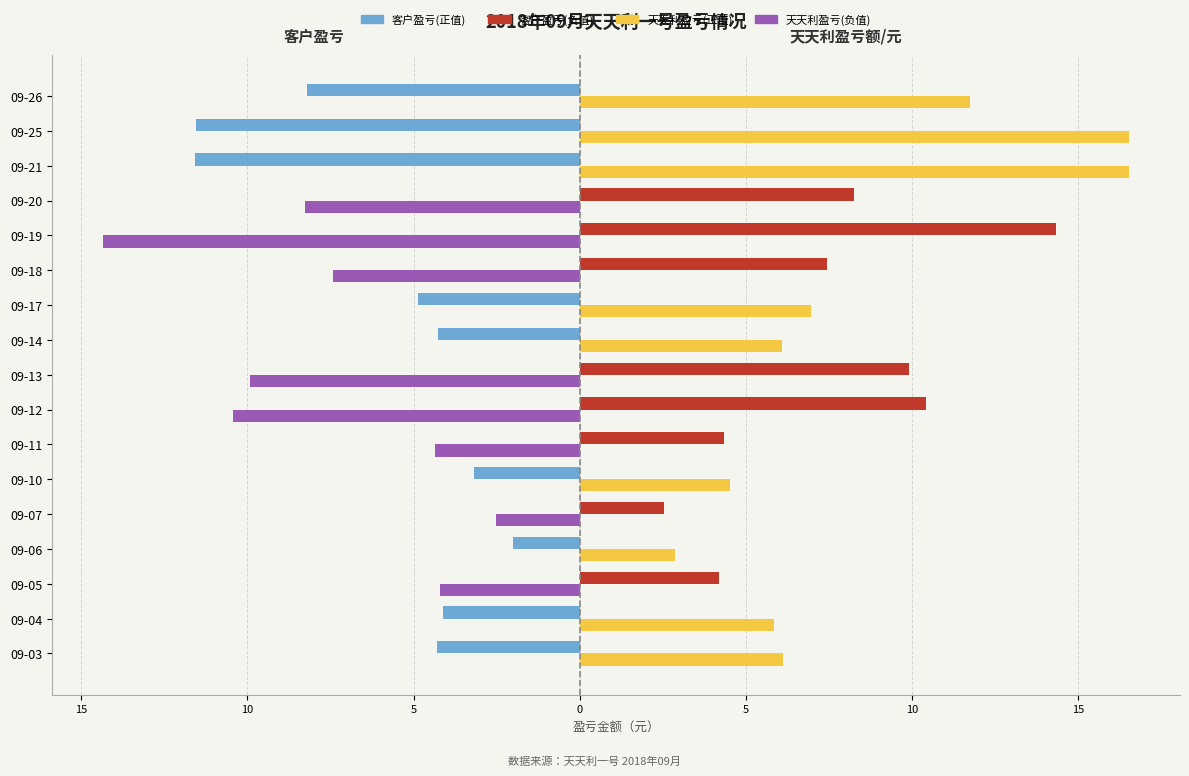

How many bars are there in each group?

4